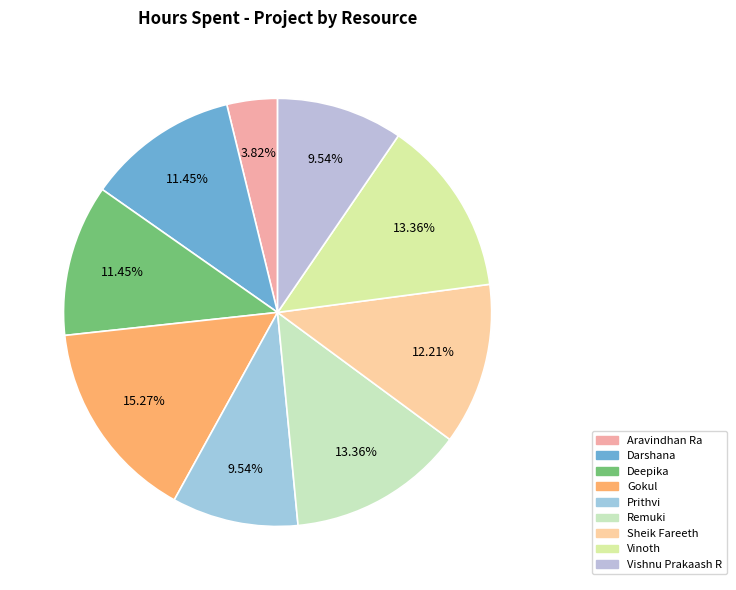

To the nearest percent, what percentage of the pie is Deepika?

11%